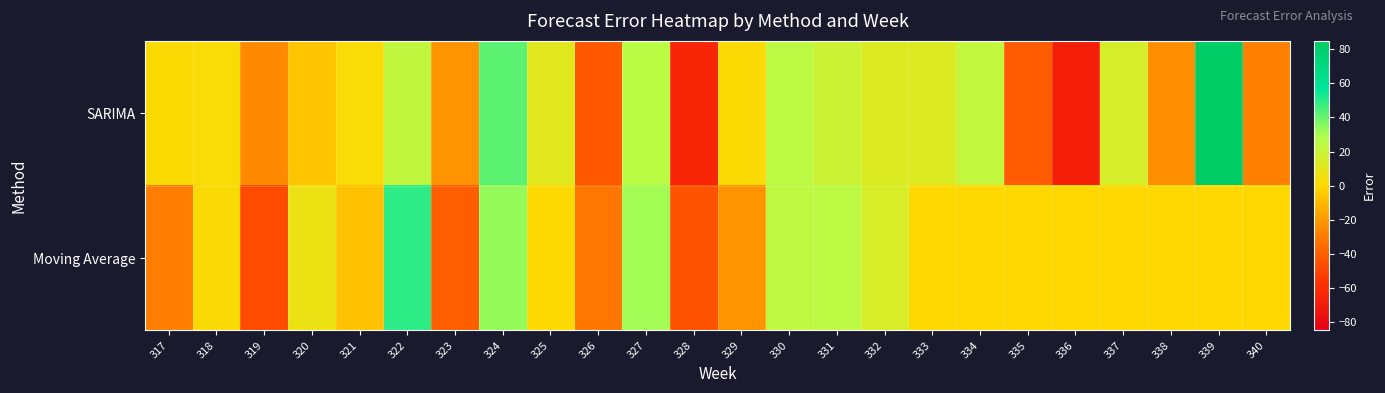

Rank the series by their average value, from lowest to highest.

Moving Average, SARIMA